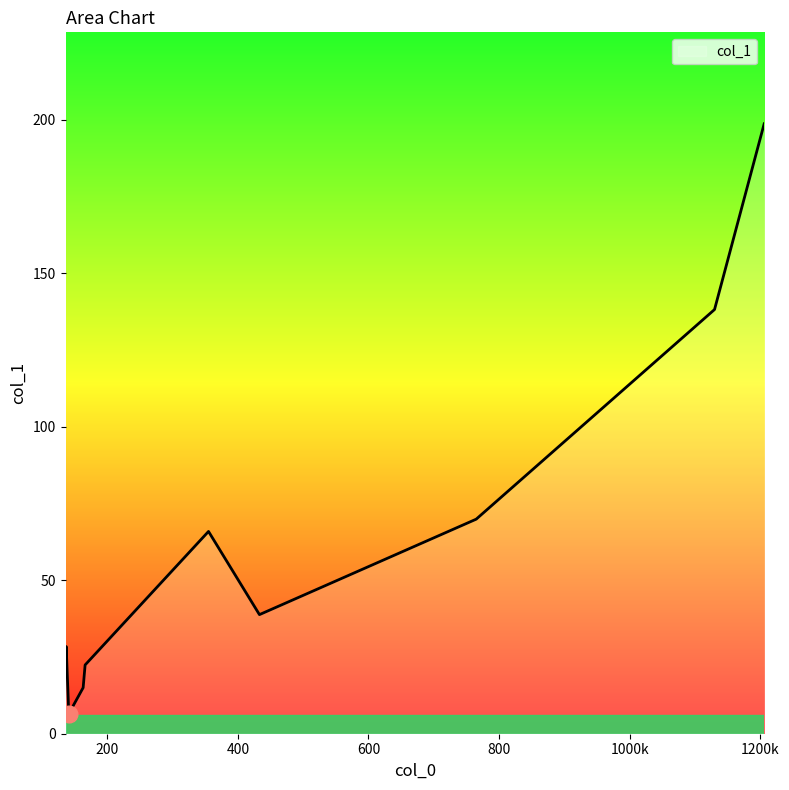

What is the difference between the maximum and minimum values?

192.2